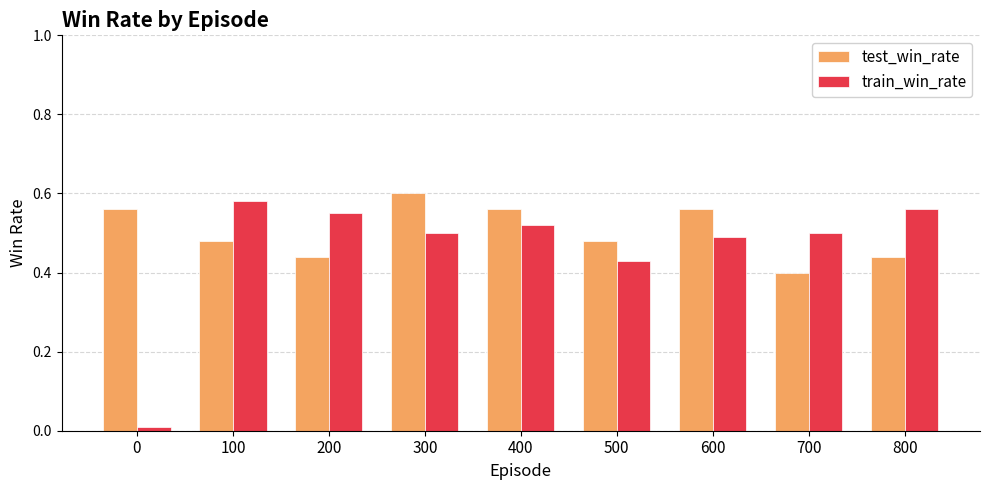

Is it true that train_win_rate equals 0.6 at 100?

True